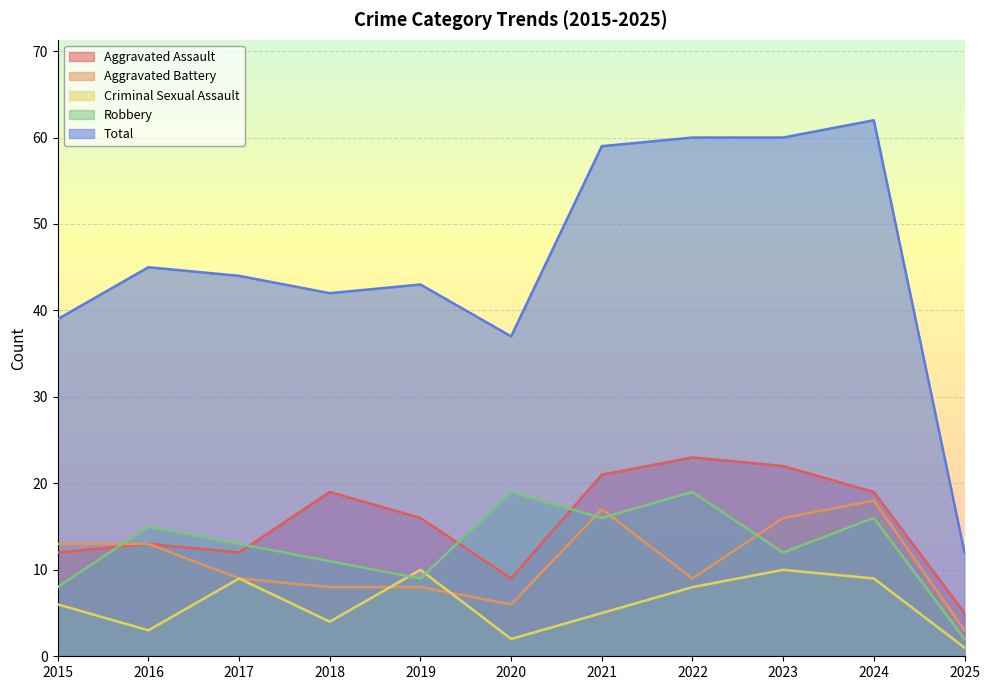

What is the value of the Total point at the 7th from the left?

59